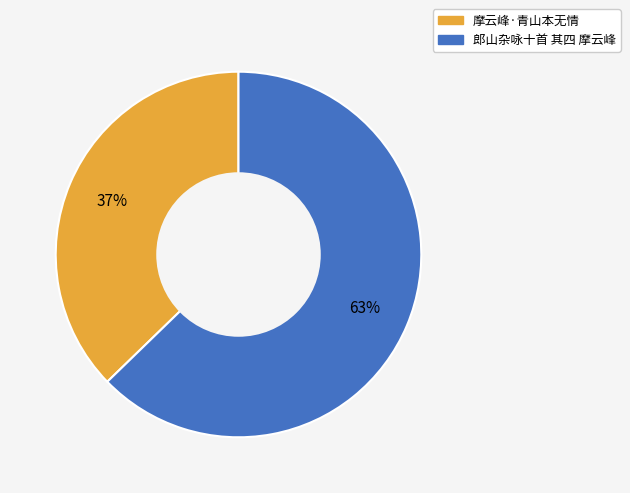

Which slice represents more than half of the pie?

郎山杂咏十首 其四 摩云峰